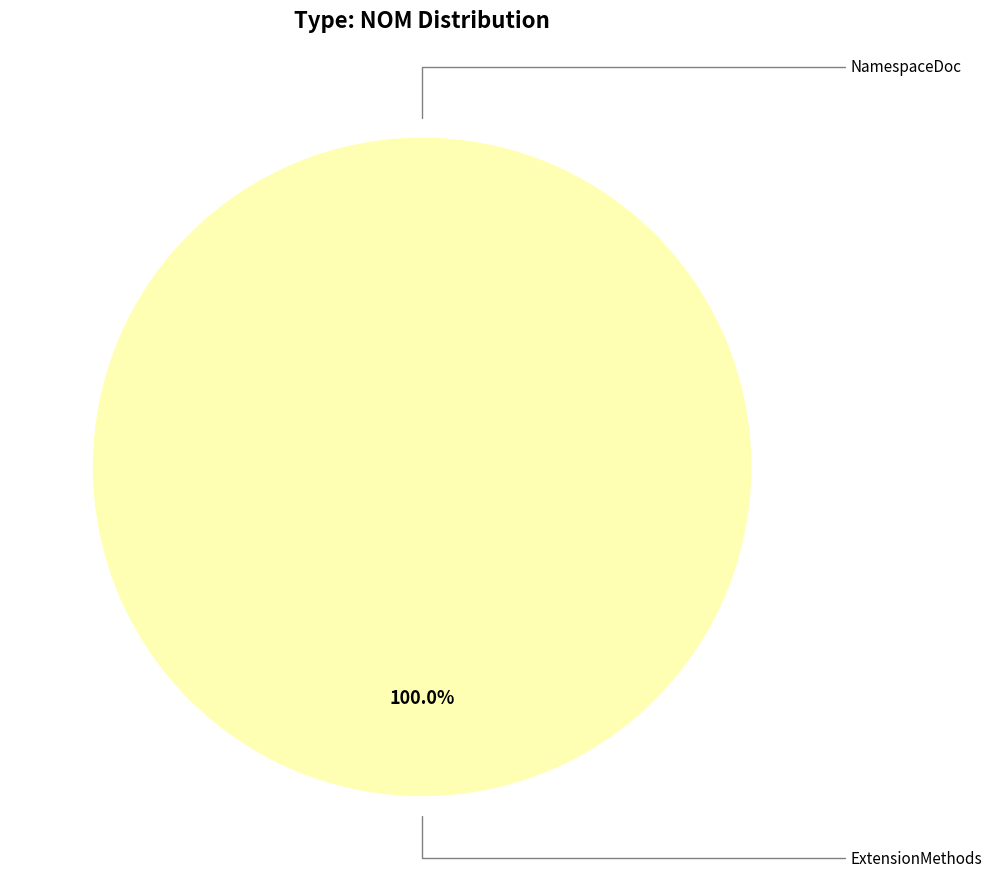

How many segments does this pie chart have?

2